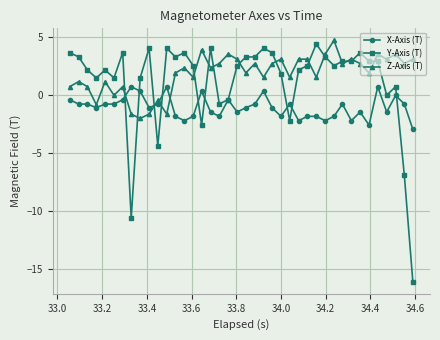

What is the minimum value for Y-Axis (T)?

-16.1